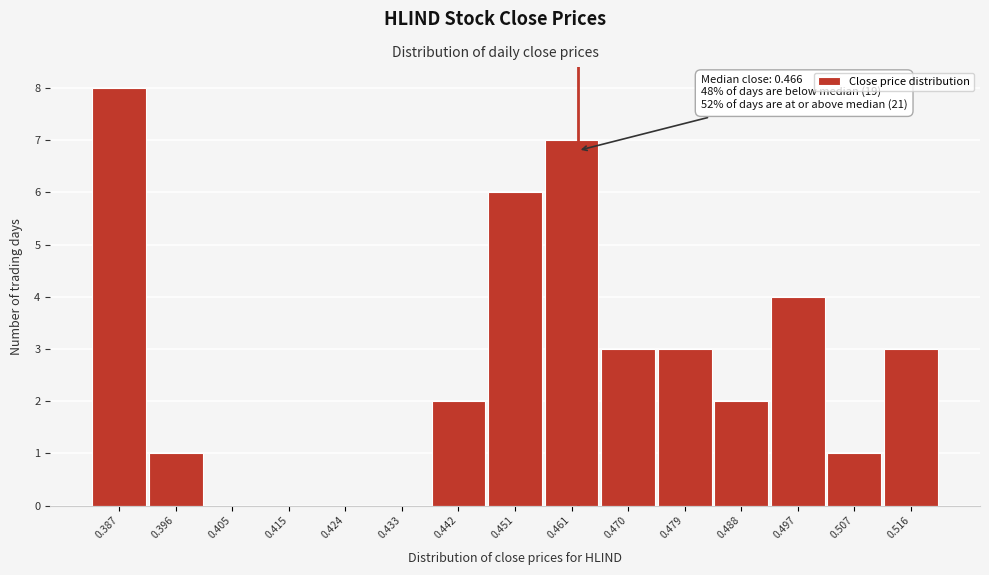

What is the change in value from 0.415 to 0.470?

+3